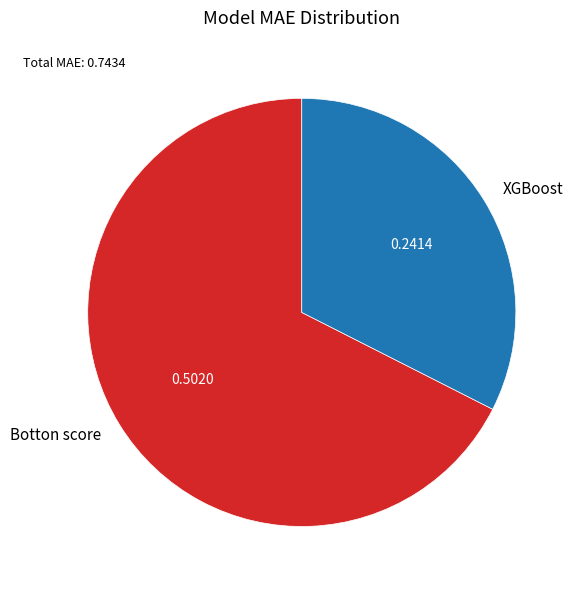

What is the largest slice in the pie chart?

Botton score